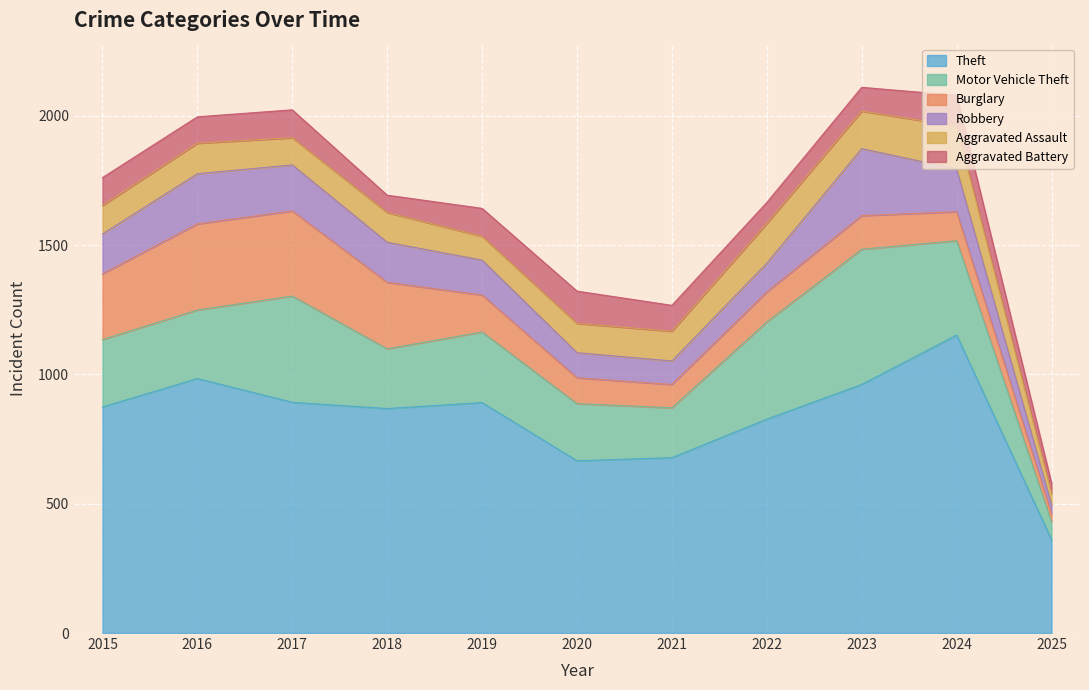

At how many categories does at least one series exceed 821?

8